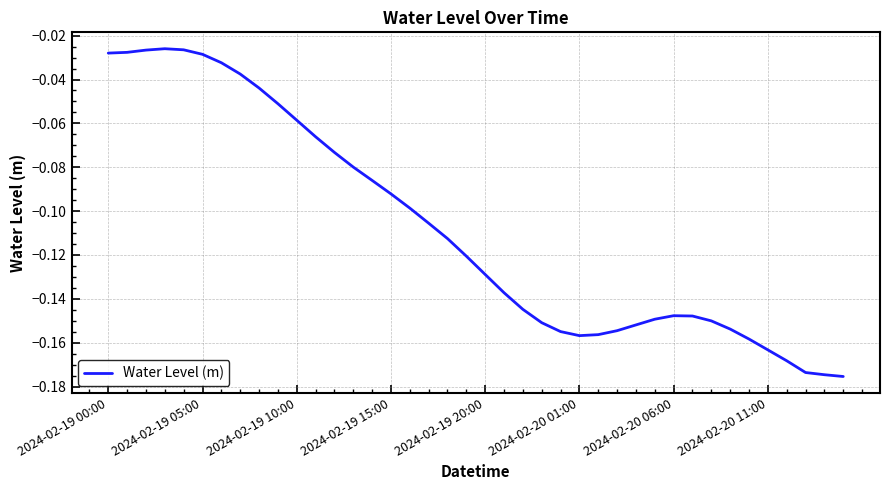

Is this an area chart (filled region under the line)?

No